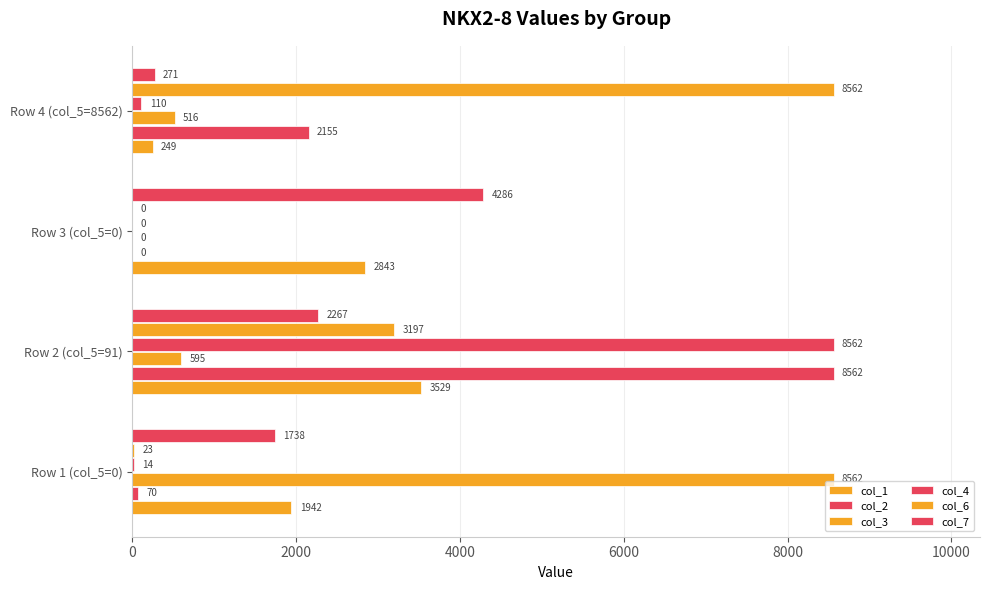

How many values in col_4 are above zero?

3